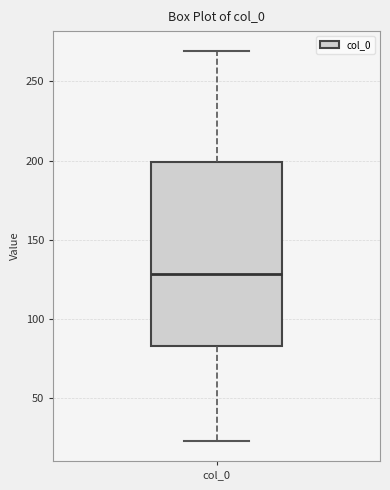

Transcribe this box plot: give where the median line is, the range the box spans, and where the two whiskers end, as read against the y-axis. The values are not printed on the chart, so give them approximately, as read against the axis.

median 130, box 85 to 200, whiskers 25 to 270